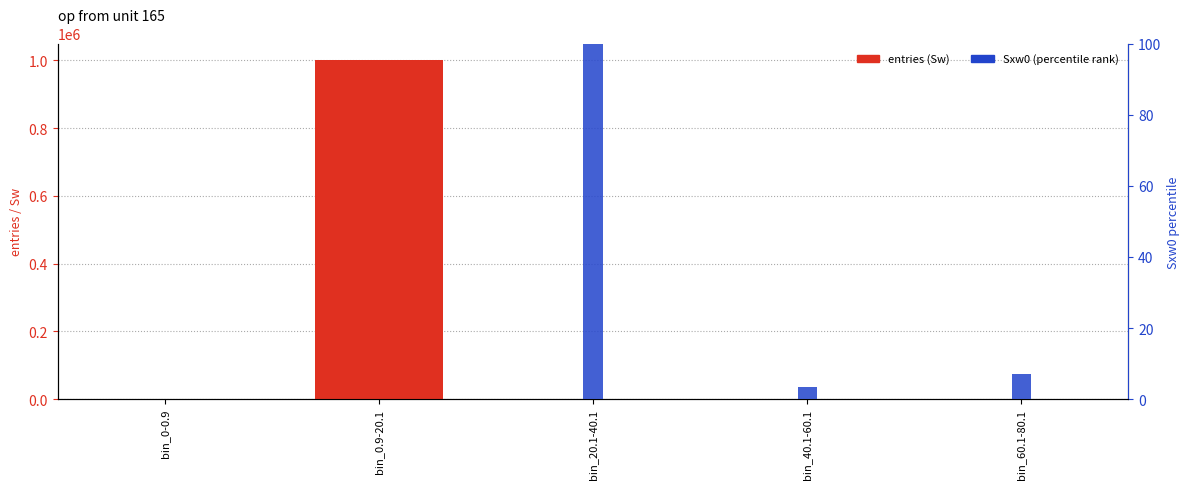

What is the sum of all Sxw0 (percentile) values?

110.7